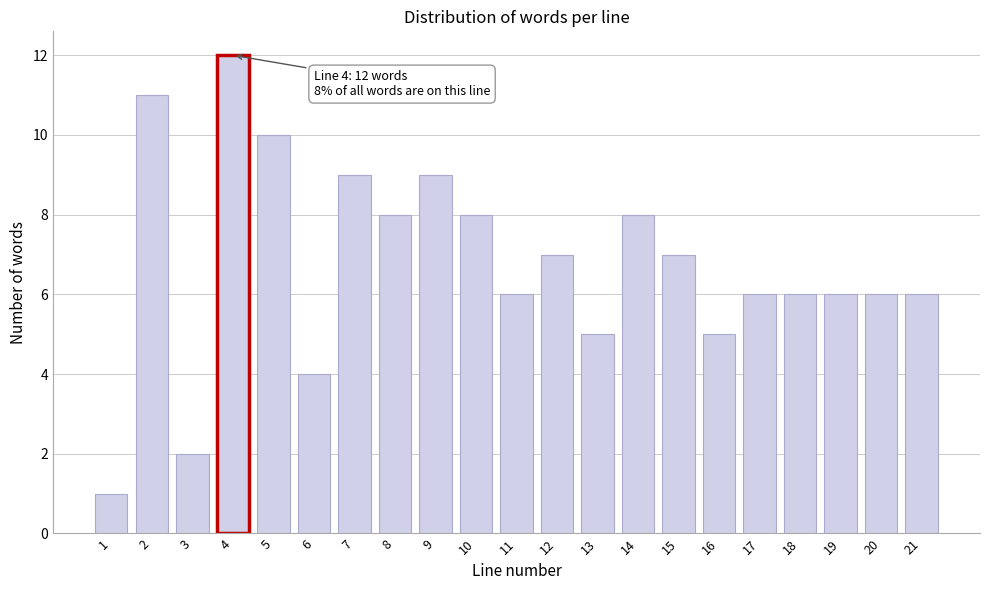

Reading left to right, list all the values displayed in this chart.

1=1	2=11	3=2	4=12	5=10	6=4	7=9	8=8	9=9	10=8	11=6	12=7	13=5	14=8	15=7	16=5	17=6	18=6	19=6	20=6	21=6